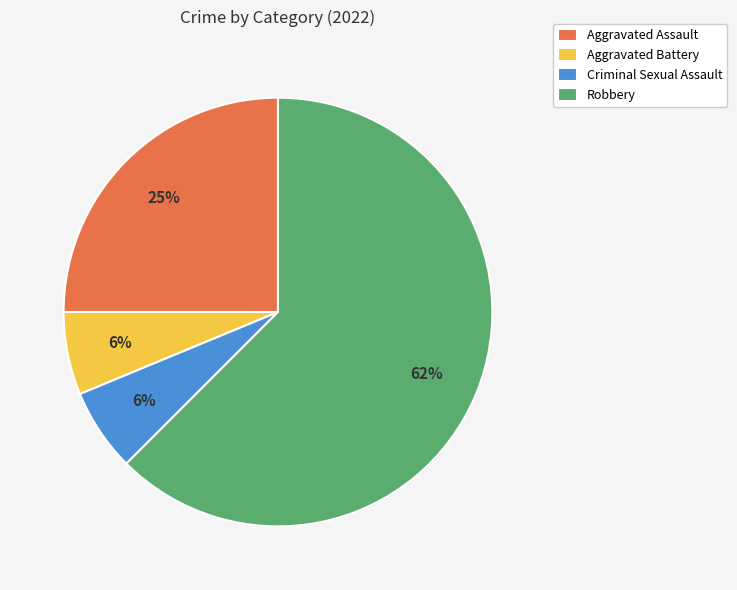

To the nearest percent, what percentage of the pie is Aggravated Assault?

25%